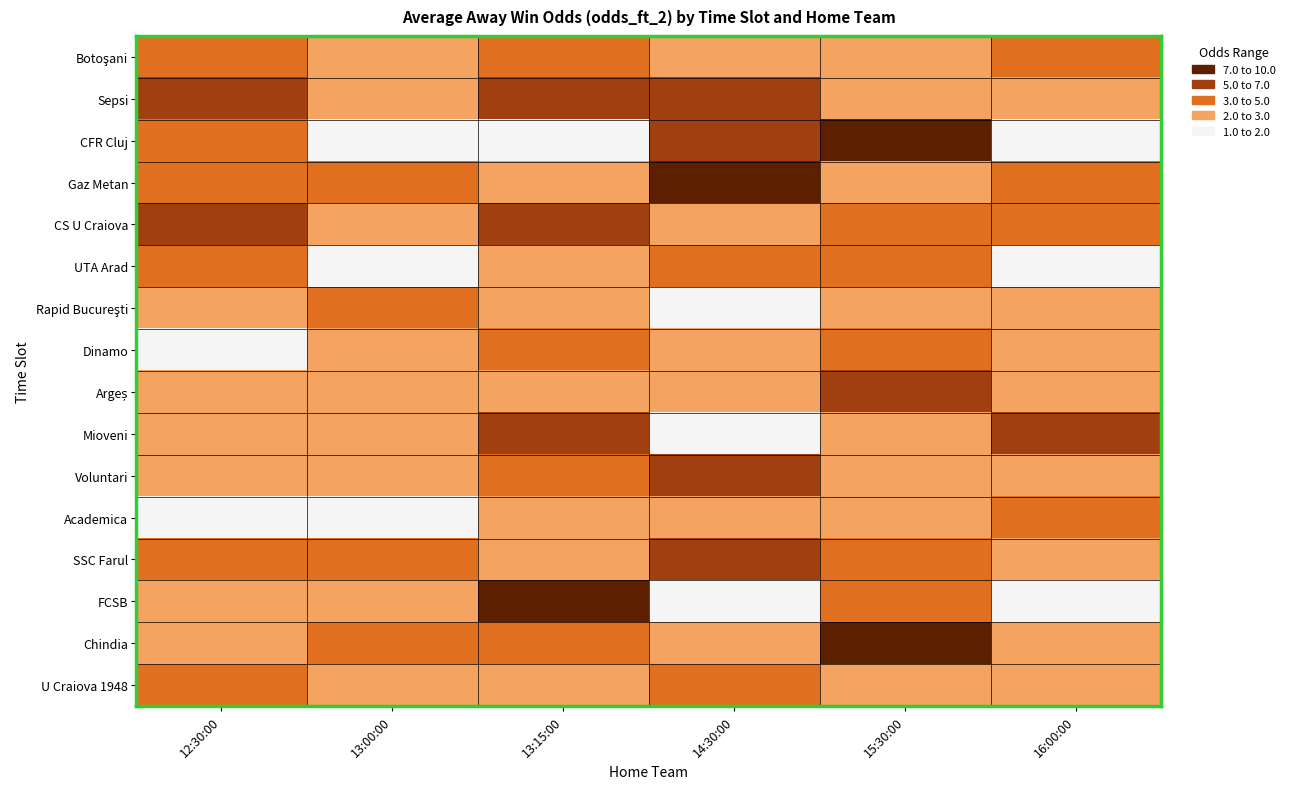

Which series has the widest spread of values?

FCSB